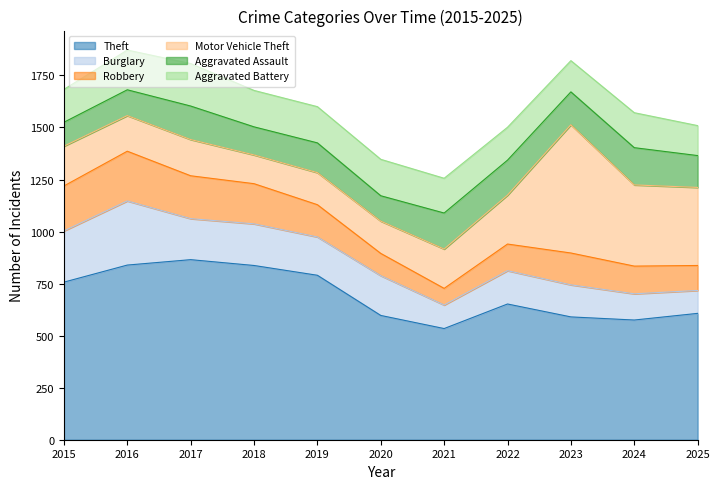

What is the average value of the Aggravated Battery series?

169